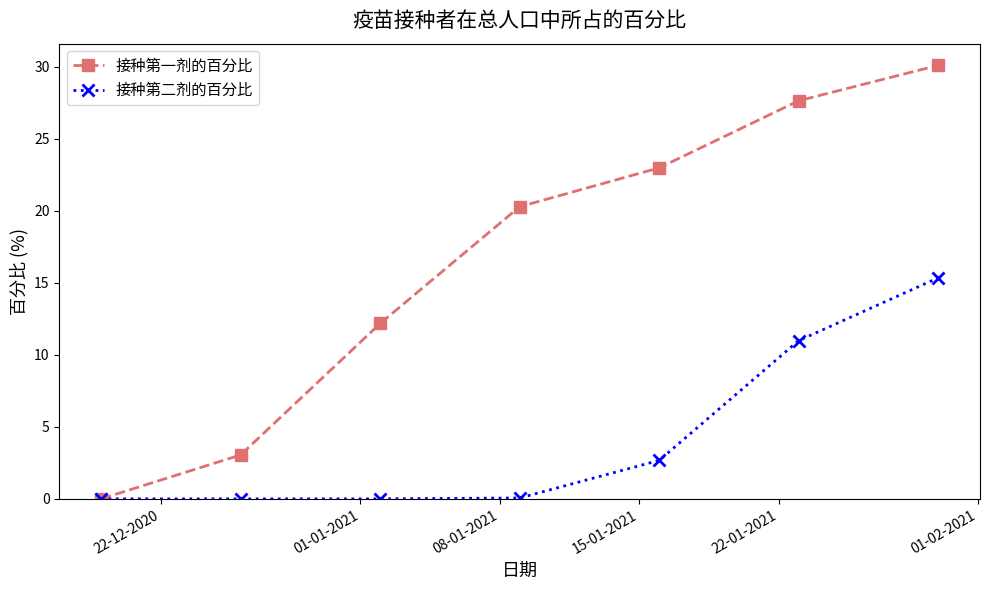

Which series has the widest spread of values?

接种第一剂的百分比